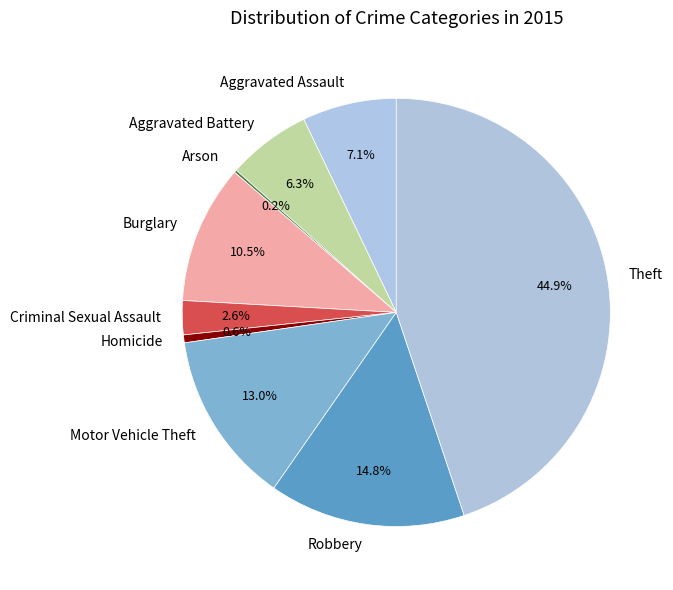

Is there a majority slice in this chart?

No